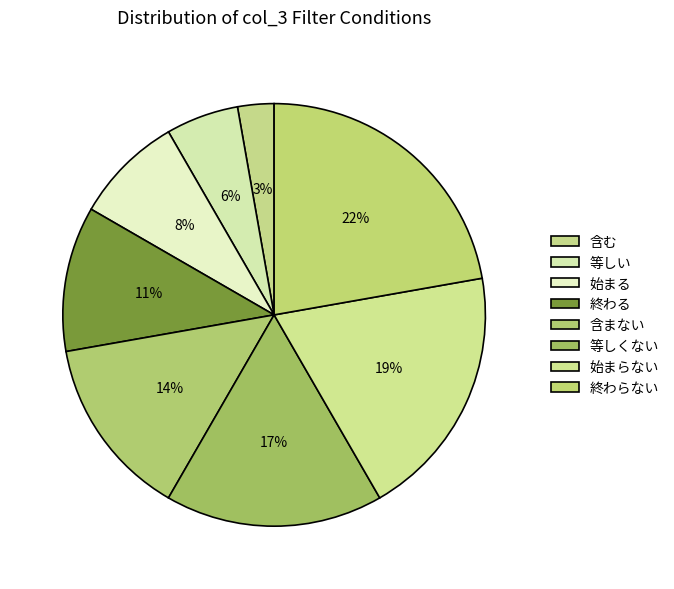

Is 等しくない the majority of the pie?

No